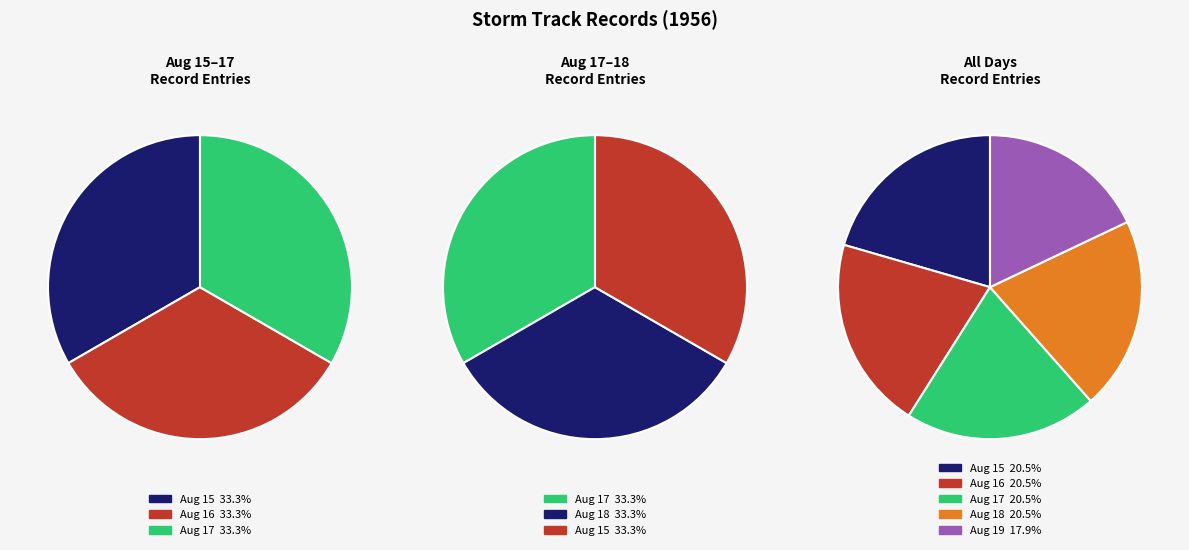

The day_15 slice represents 21% of the pie. True or false?

True